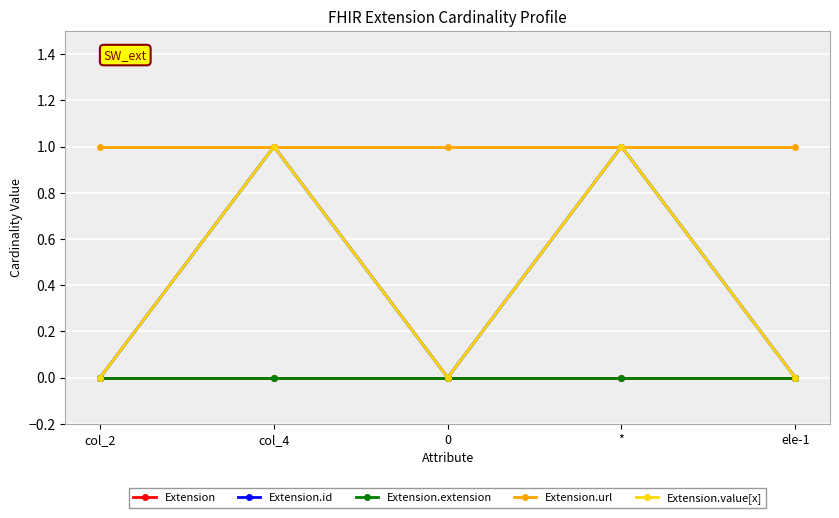

Rank the categories by Extension.value[x] value from highest to lowest.

col_4, *, col_2, 0, ele-1